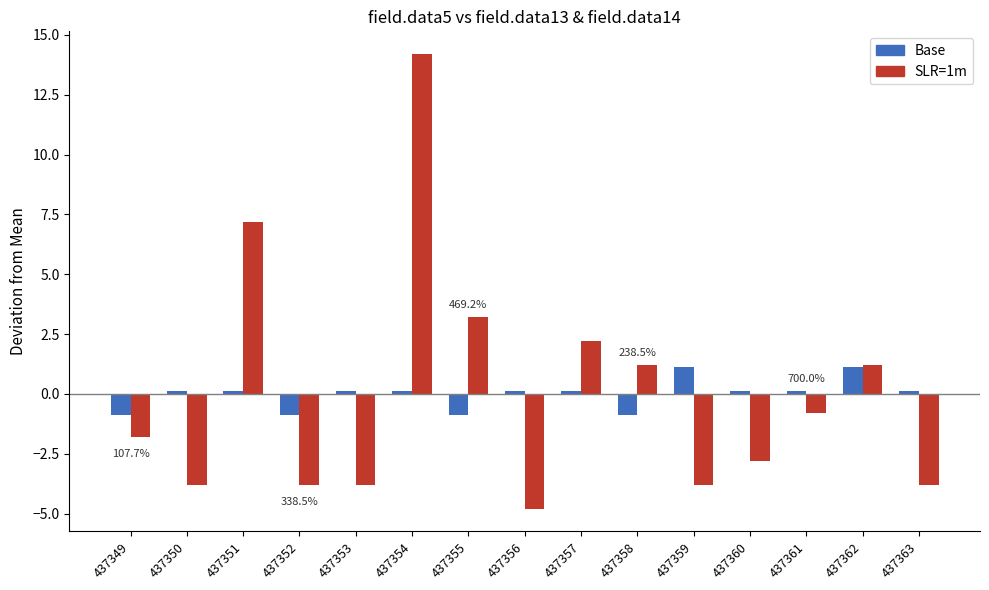

How many values in Base are below zero?

4